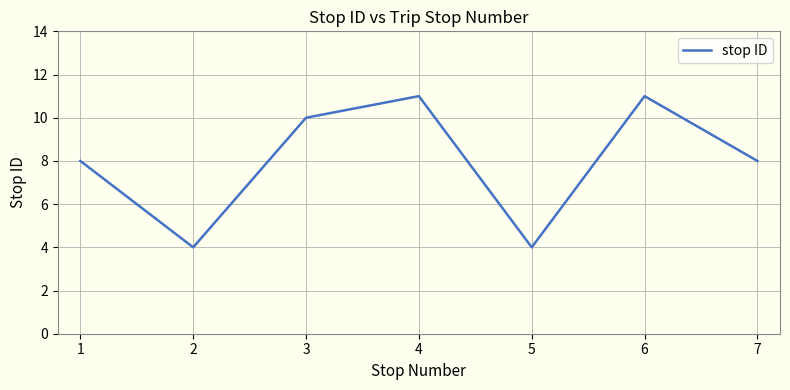

True or false: the data shows 2 at 1.

False